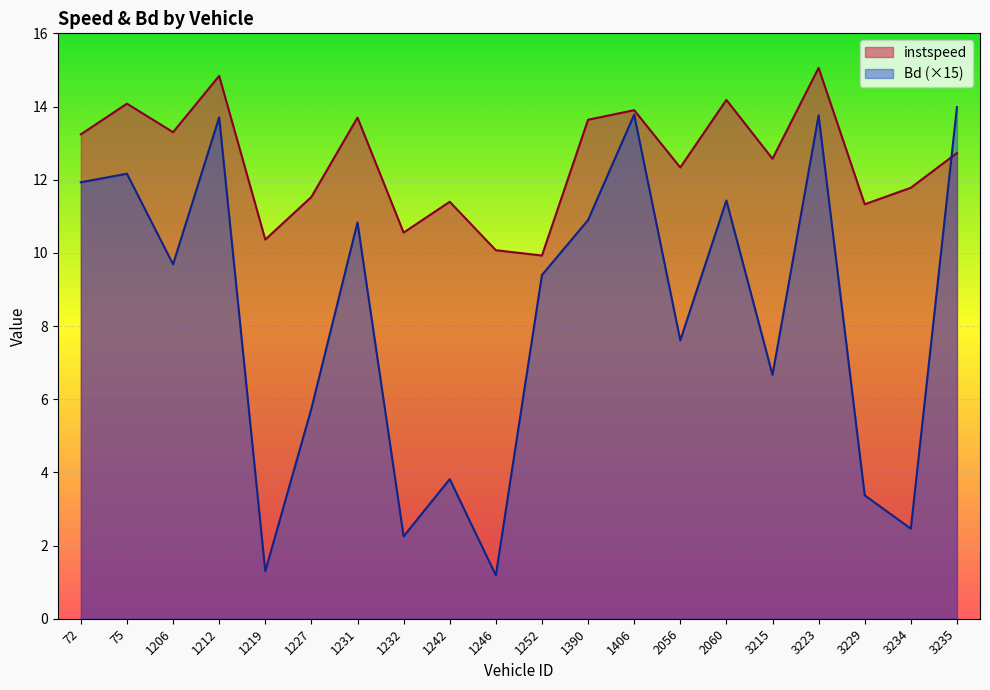

Which series has the largest total across all categories?

instspeed